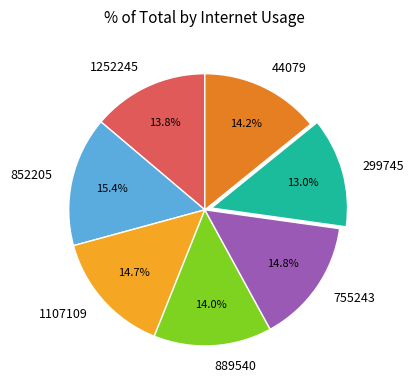

To the nearest percent, what percentage of the pie is 1252245?

14%